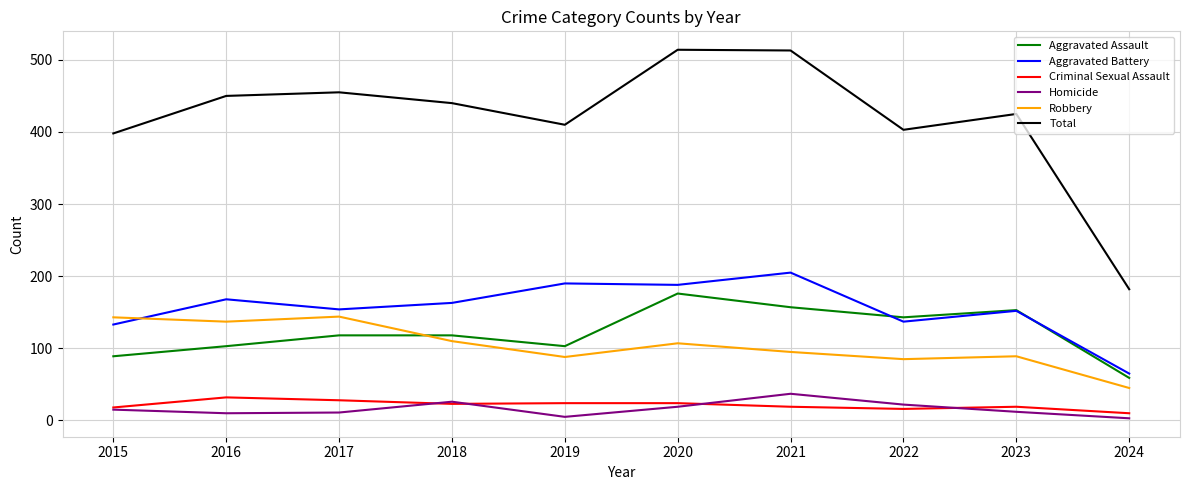

Is it true that Criminal Sexual Assault equals 32 at 2016?

True